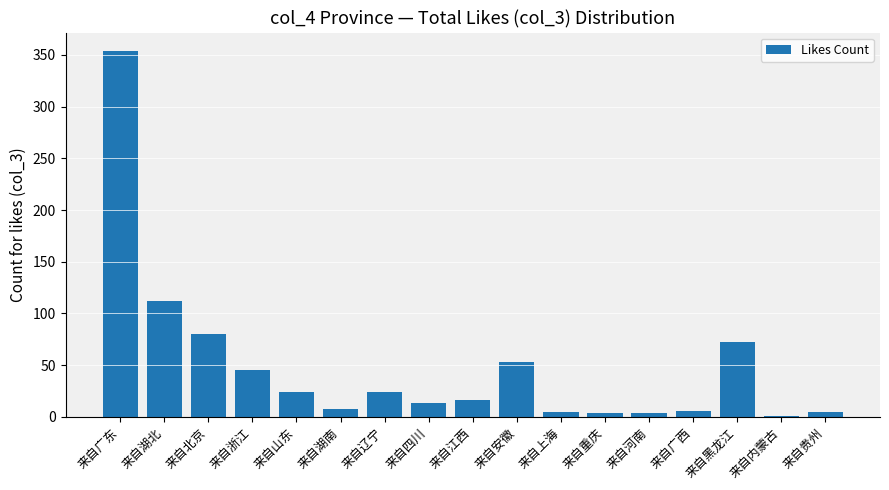

What is the greatest value displayed?

354